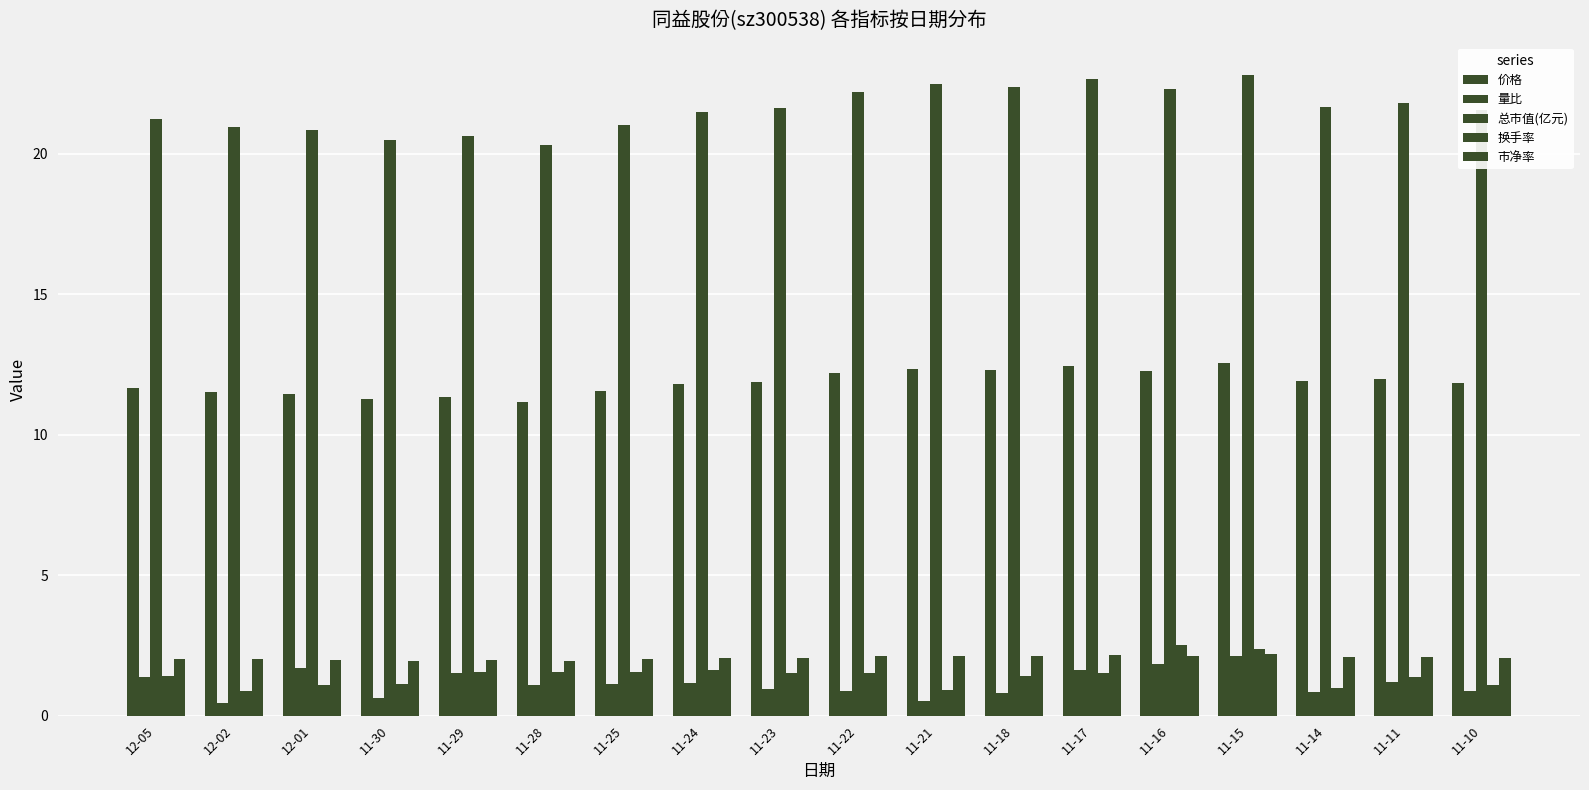

List the series in order of their peak value, highest first.

总市值(亿元), 价格, 换手率, 市净率, 量比